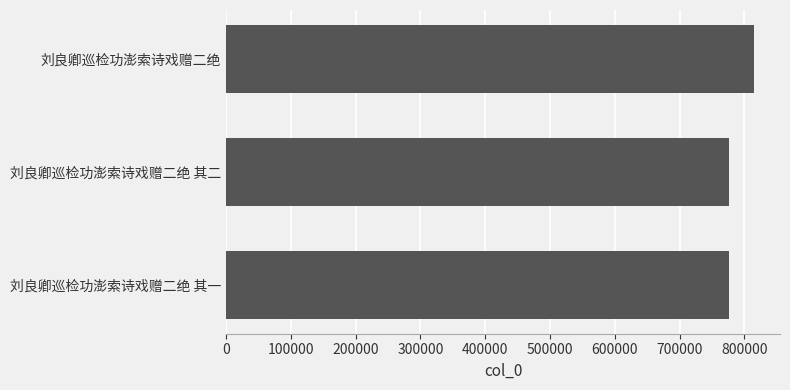

How many bars are there in total?

3